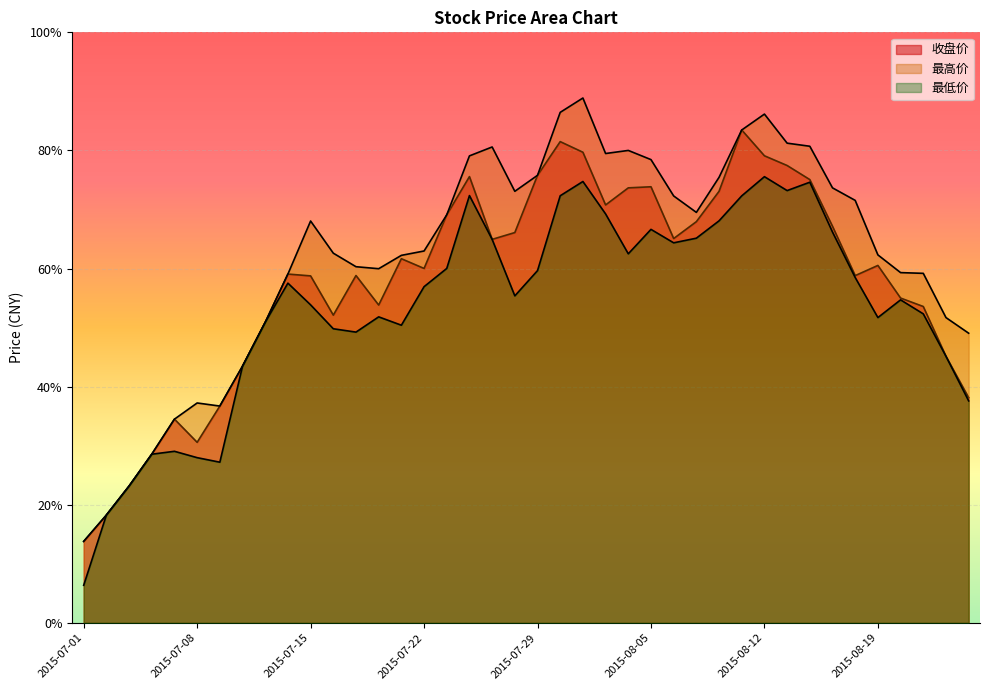

Between 2015-07-23 and 2015-08-14, which series saw the biggest shift?

最低价